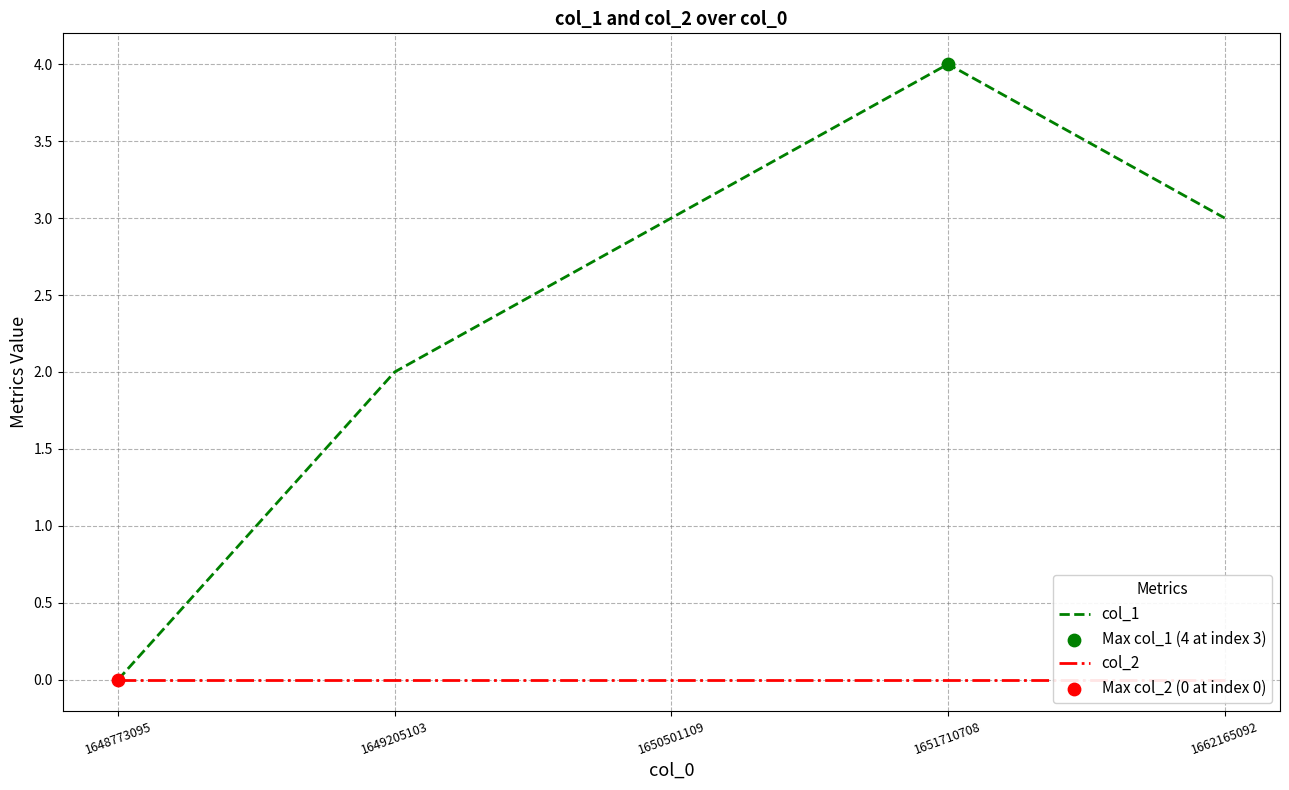

What are all the series names shown in the legend?

col_1, col_2